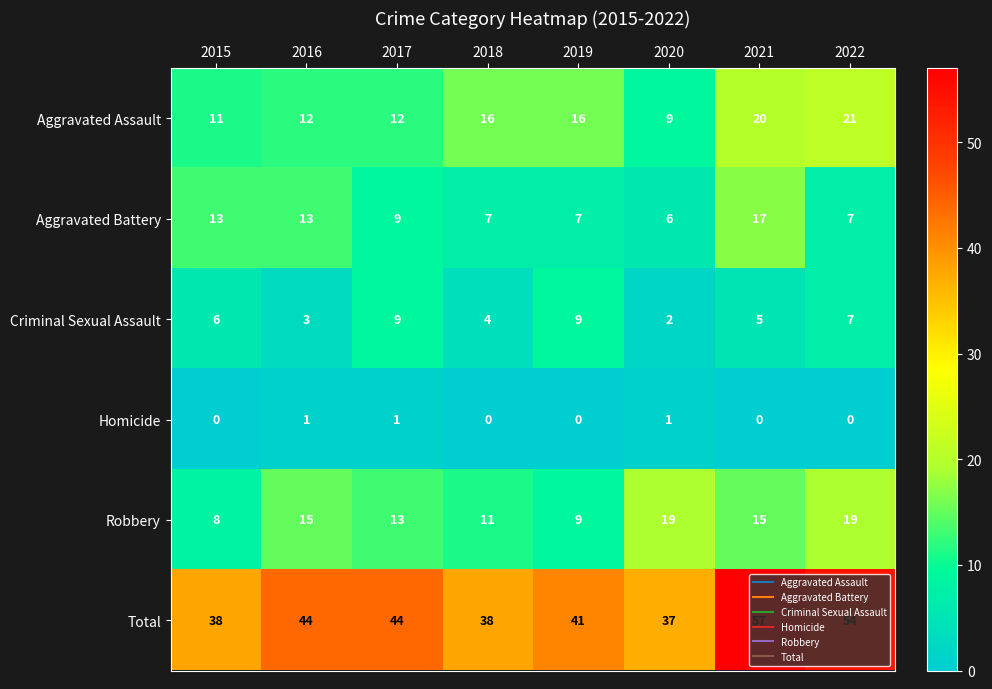

Which series has the largest total across all categories?

Total